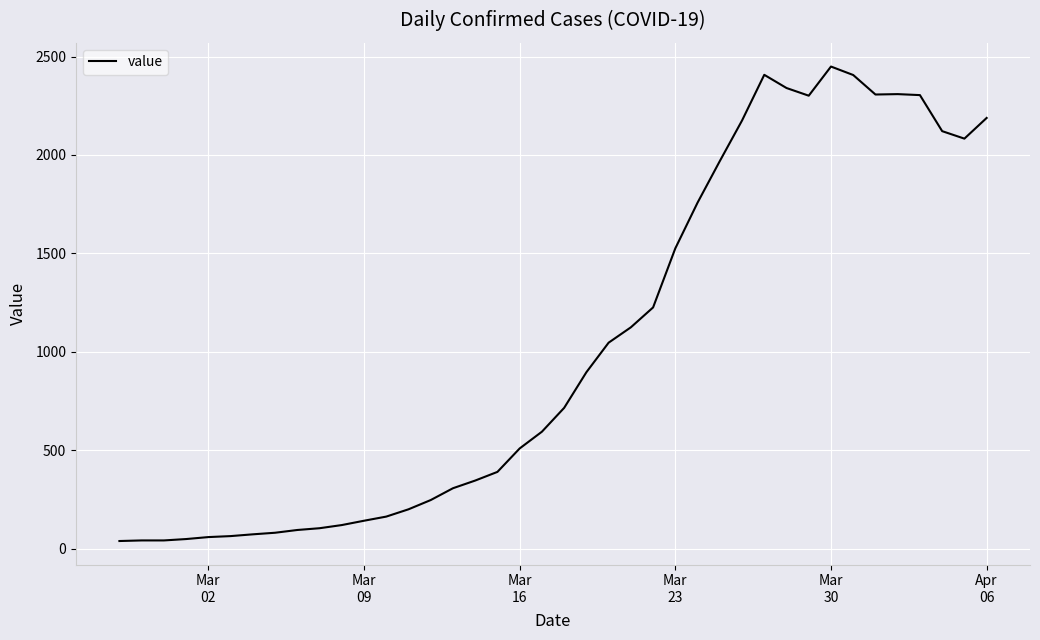

What is the maximum value shown in the chart?

2449